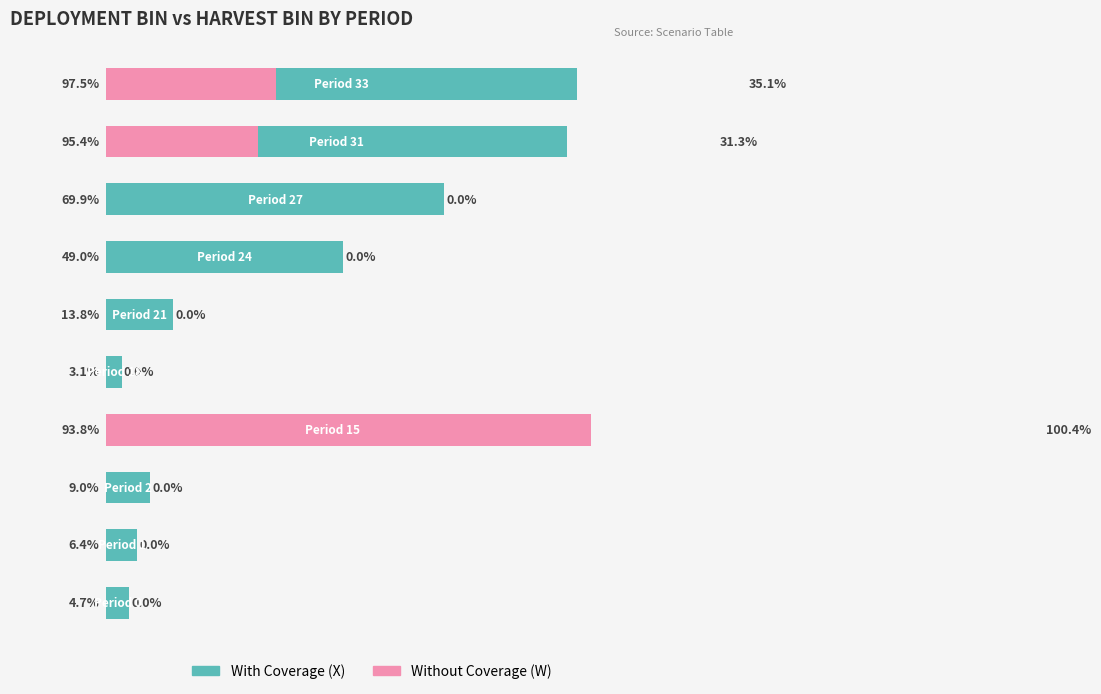

What is the spread (max minus min) of values at 3?

6.6